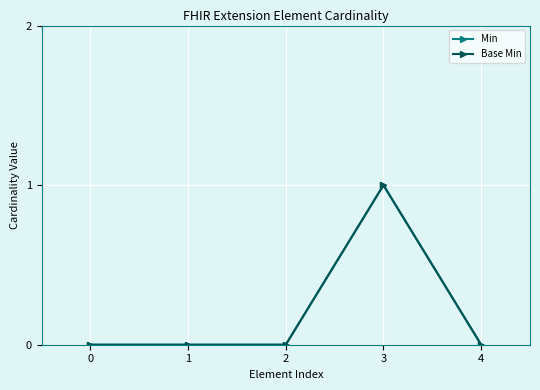

What value does the Min series have at 3?

1